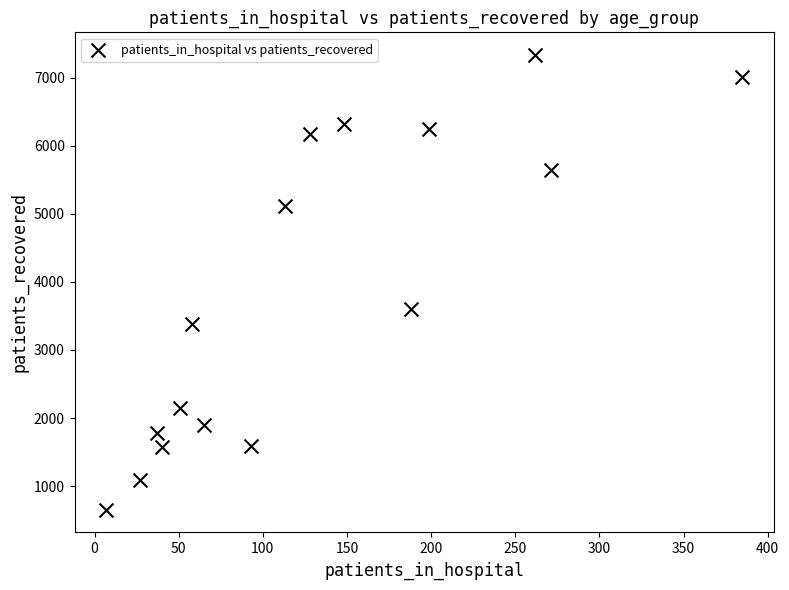

What Y value in the scatter plot is closest to 3992?

3607